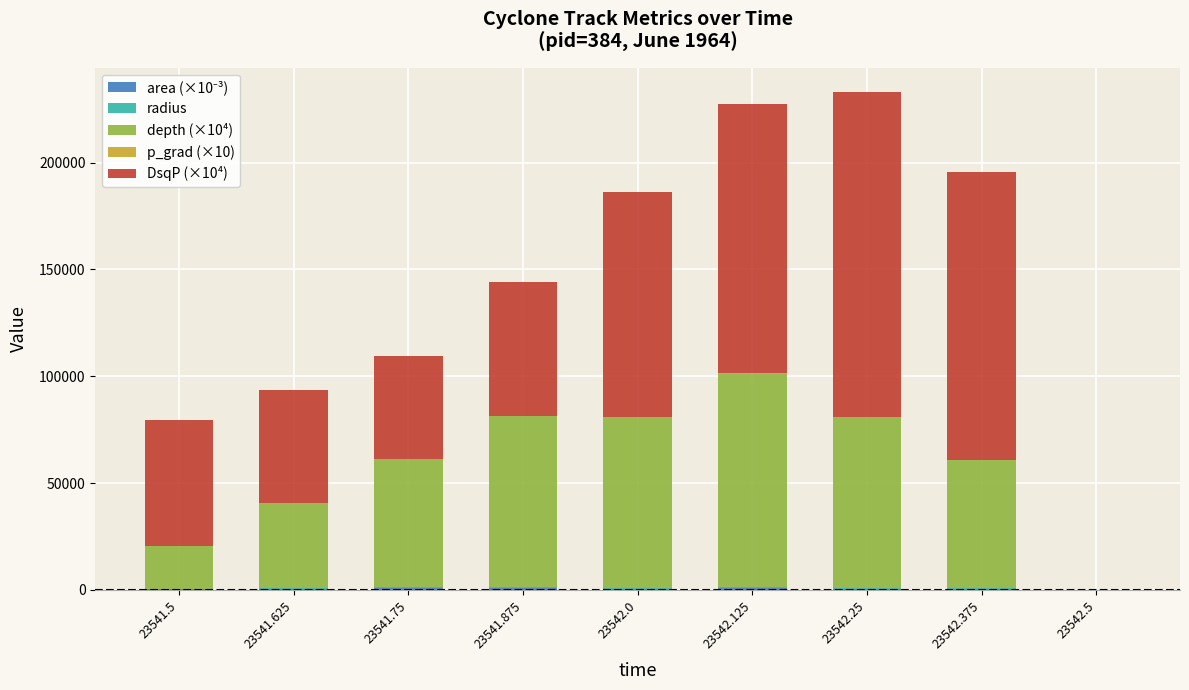

Which series has the largest total across all categories?

DsqP (×10⁴)